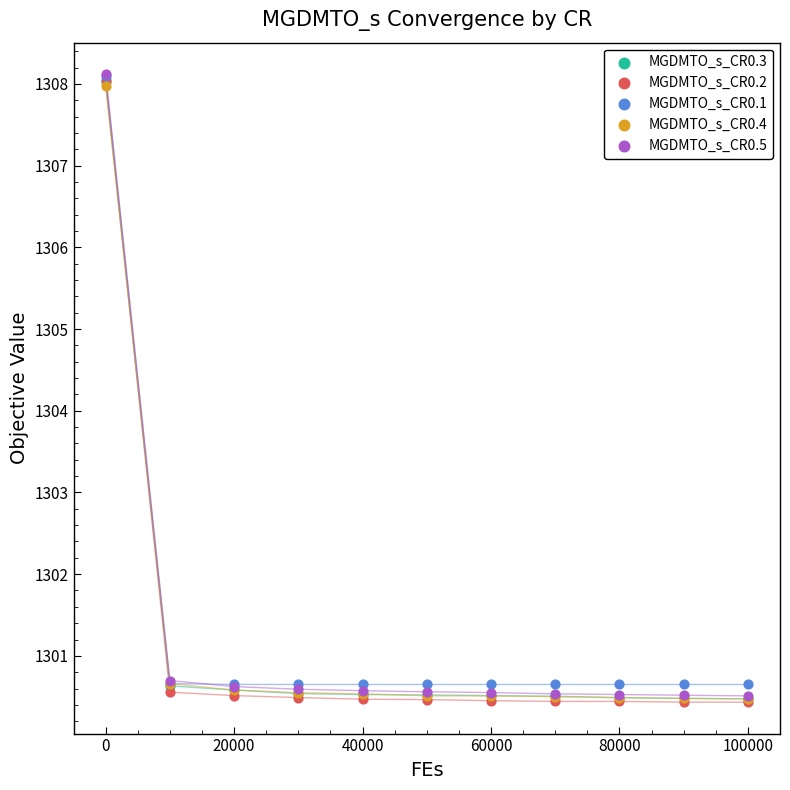

What are all the series names shown in the legend?

MGDMTO_s_CR0.3, MGDMTO_s_CR0.2, MGDMTO_s_CR0.1, MGDMTO_s_CR0.4, MGDMTO_s_CR0.5